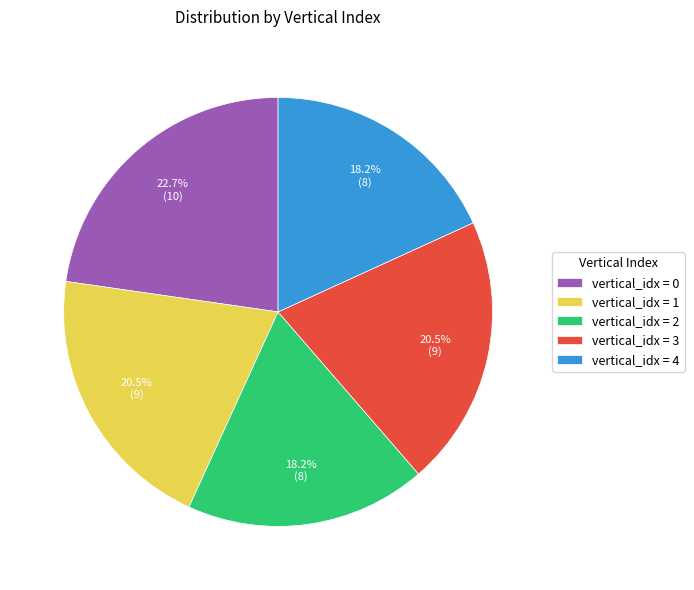

What is the largest slice in the pie chart?

vertical_idx = 0